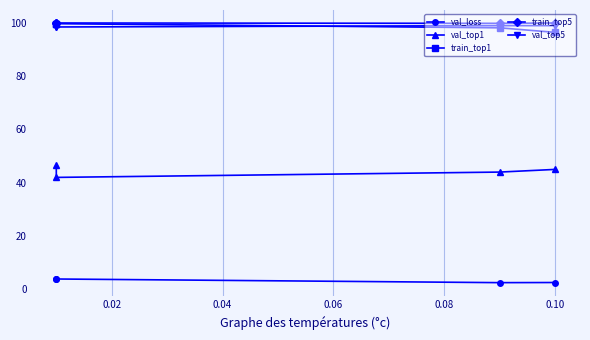

True or false: val_top1 and val_loss cross at least once.

False